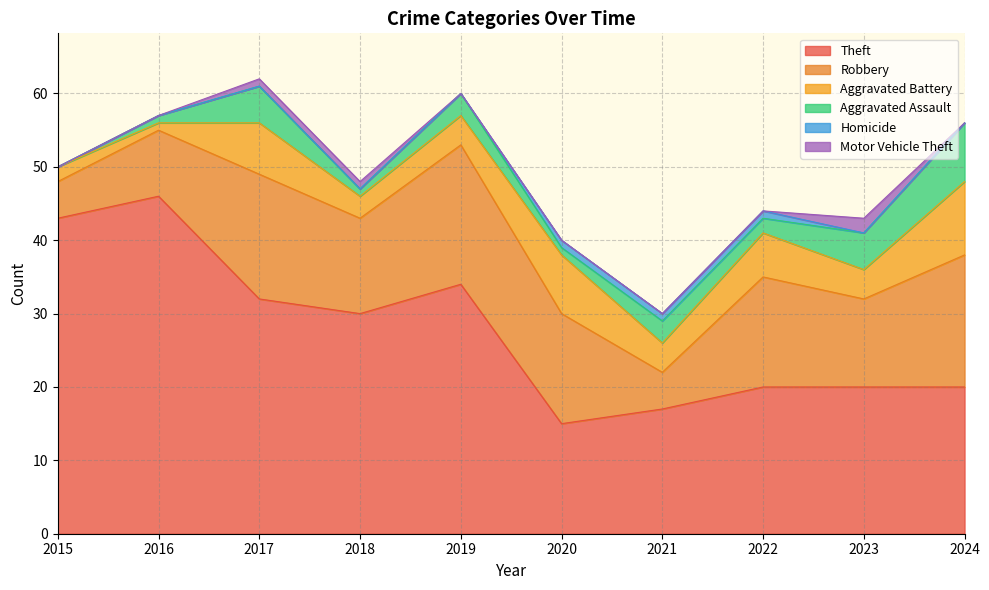

How many lines are shown in the chart?

6